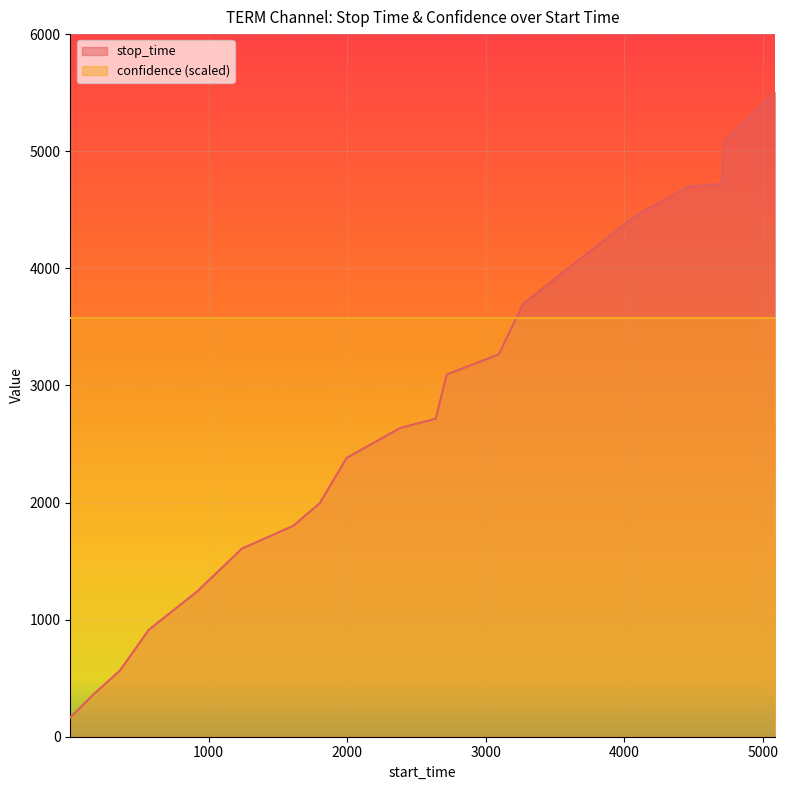

Rank the categories by value from highest to lowest.

5088, 4721, 4700, 4462, 4096, 3695, 3267, 3094, 2717, 2638, 2382, 1995, 1801, 1608, 1240, 915, 568, 360, 166, 1